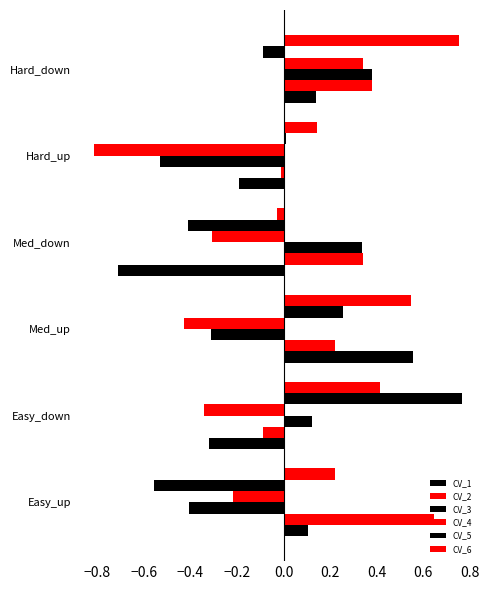

How many data points in CV_1 are less than 0?

3